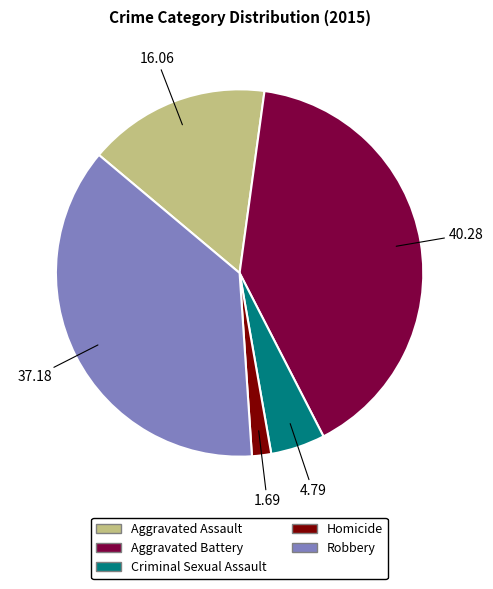

What is the ratio of the value at Robbery to the value at Criminal Sexual Assault?

7.8